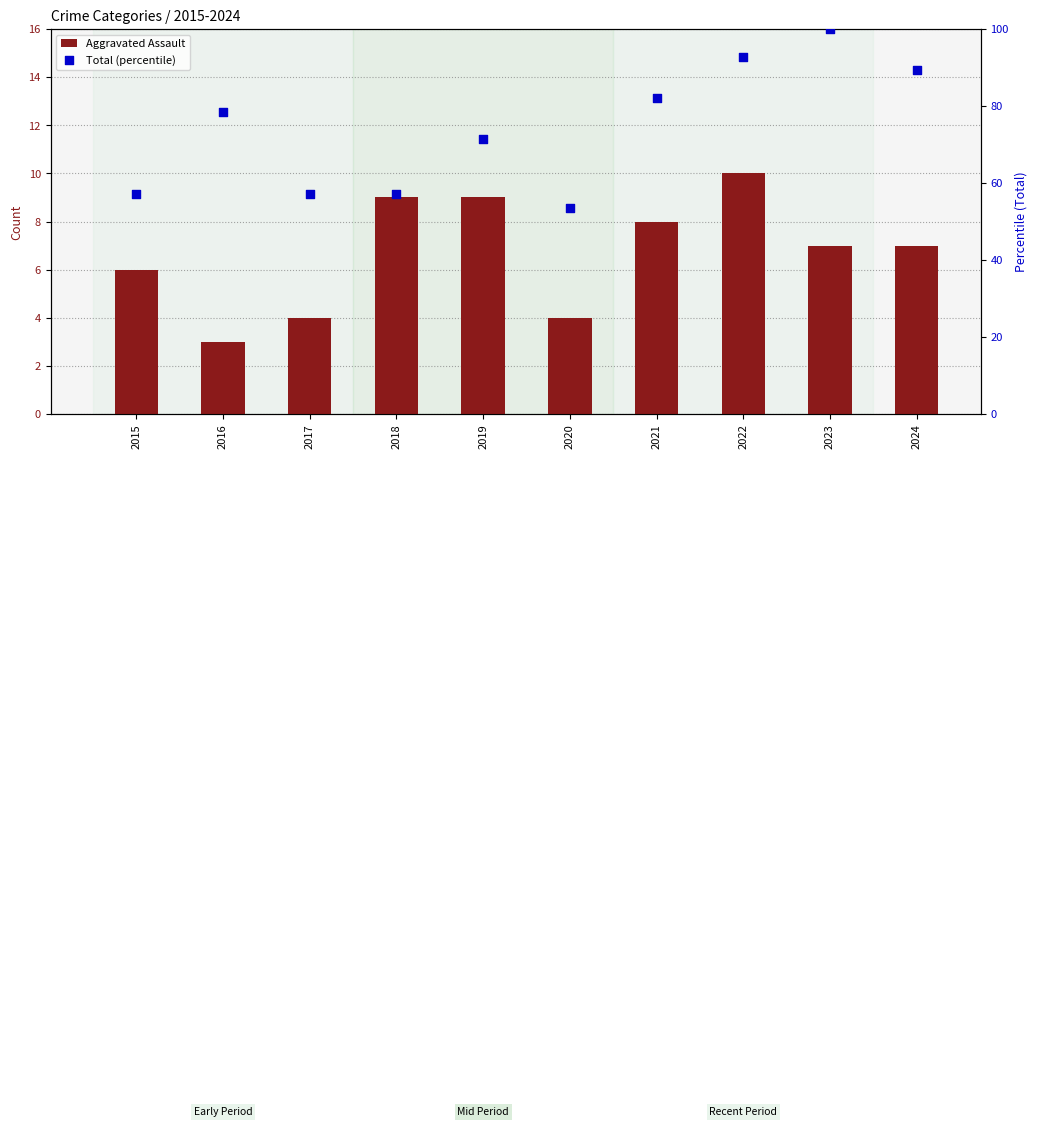

What is the total value across all series at 2024?

96.3